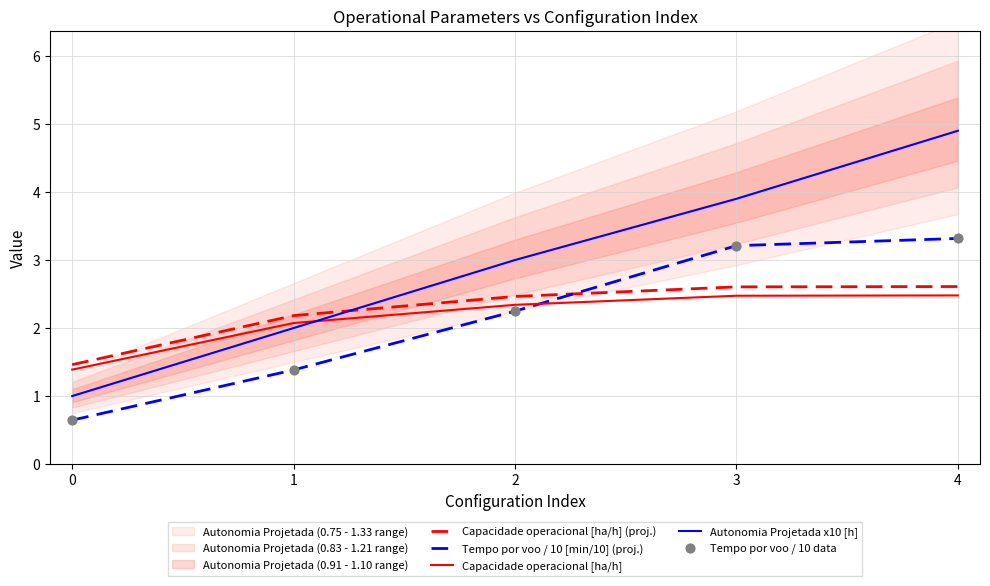

What is the total value across all series at 0?

5.1